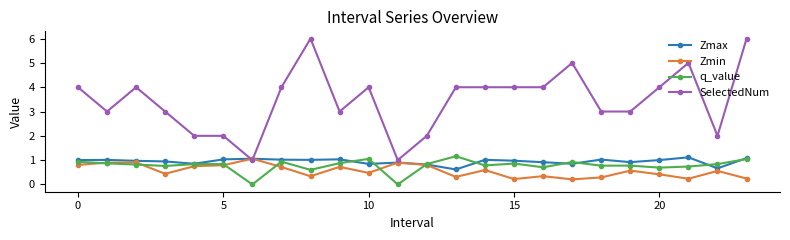

Which series has the largest range (max minus min)?

SelectedNum